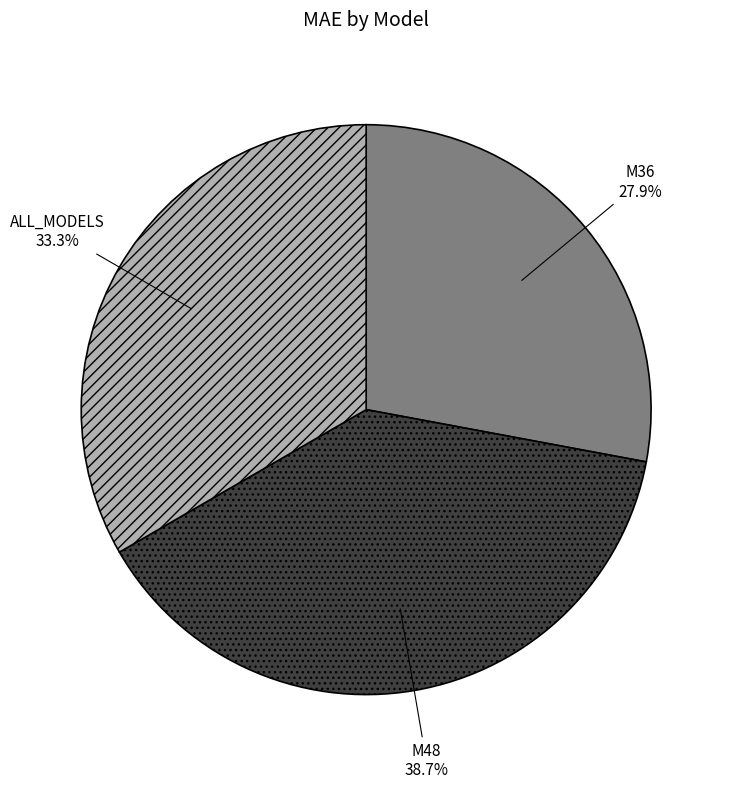

True or false: ALL_MODELS accounts for 48% of the total.

False